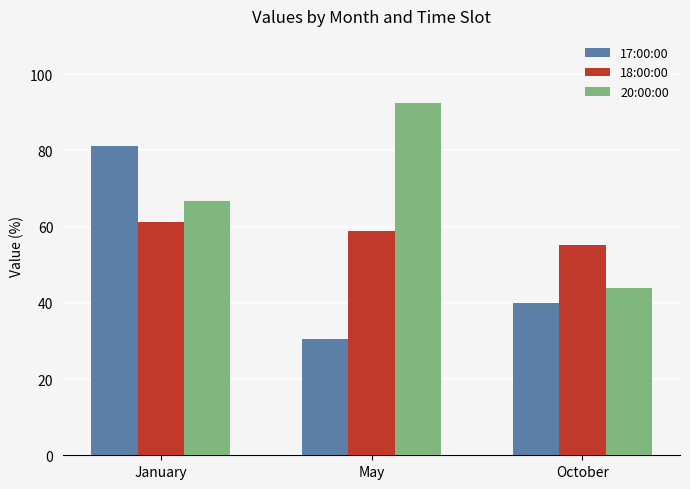

Is the value of 18:00:00 at January greater than the value of 17:00:00 at October?

Yes